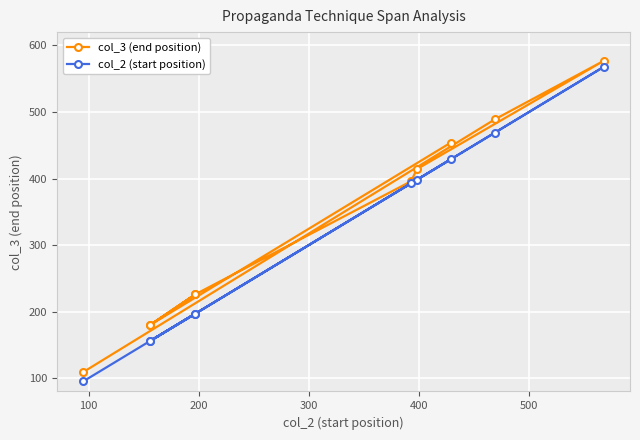

What is the minimum value for col_3 (end position)?

109